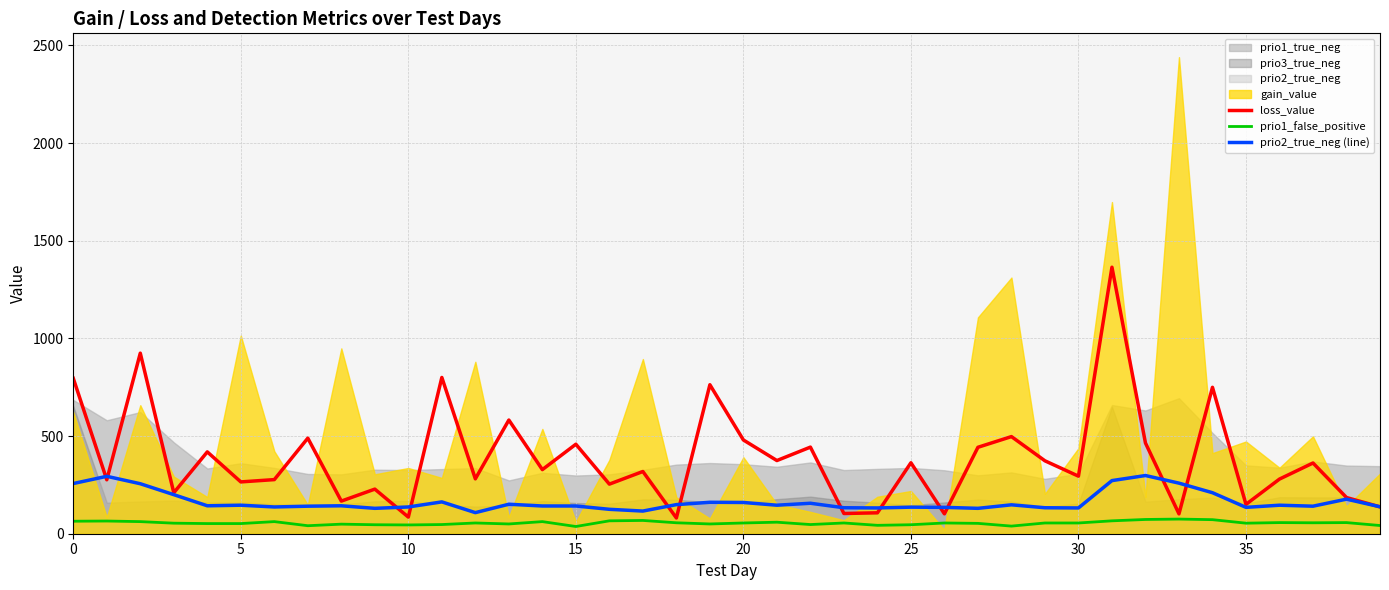

What is the maximum value for prio1_false_positive?

75.0